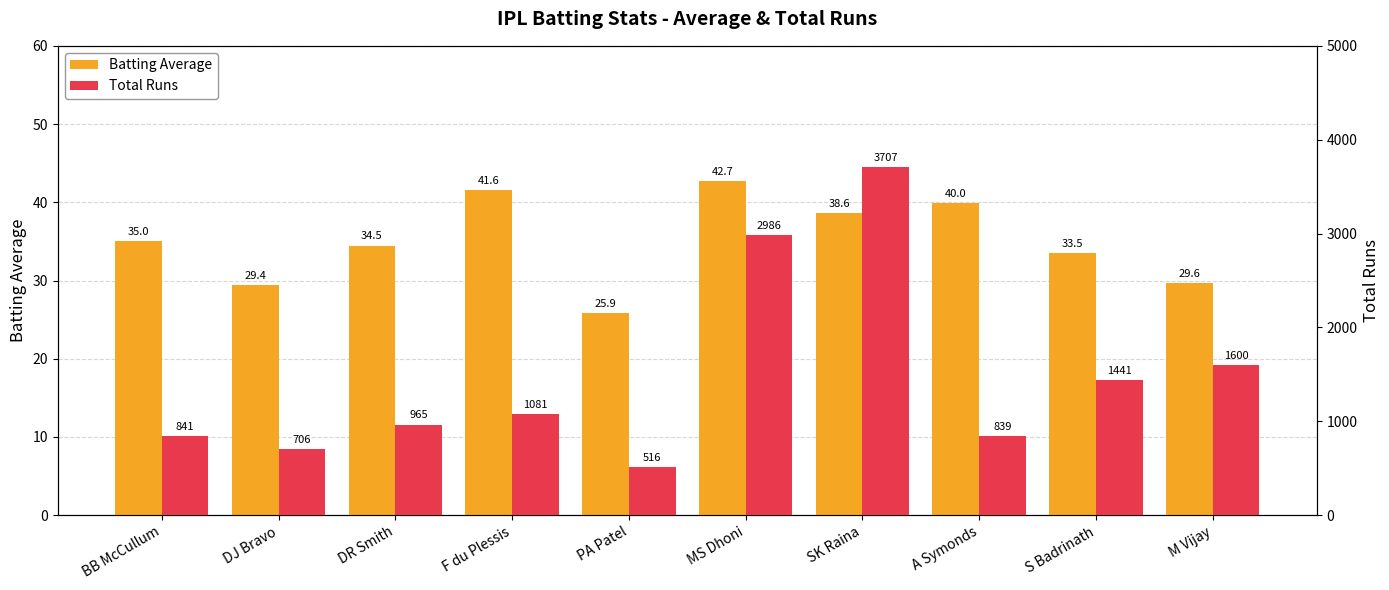

How many values in the Batting Average series exceed 35?

5